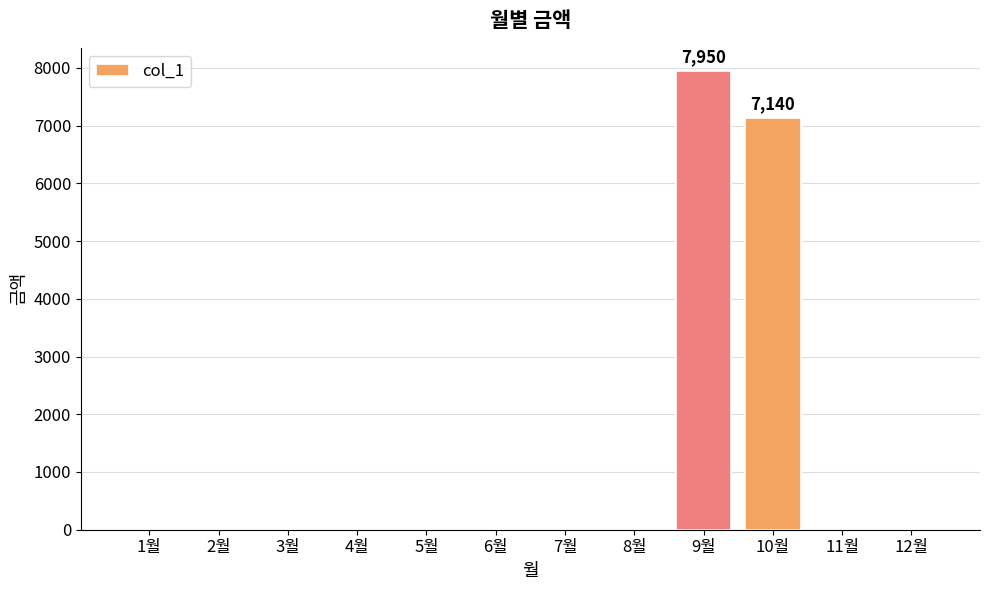

The chart shows a value of 0 at 3월. True or false?

True